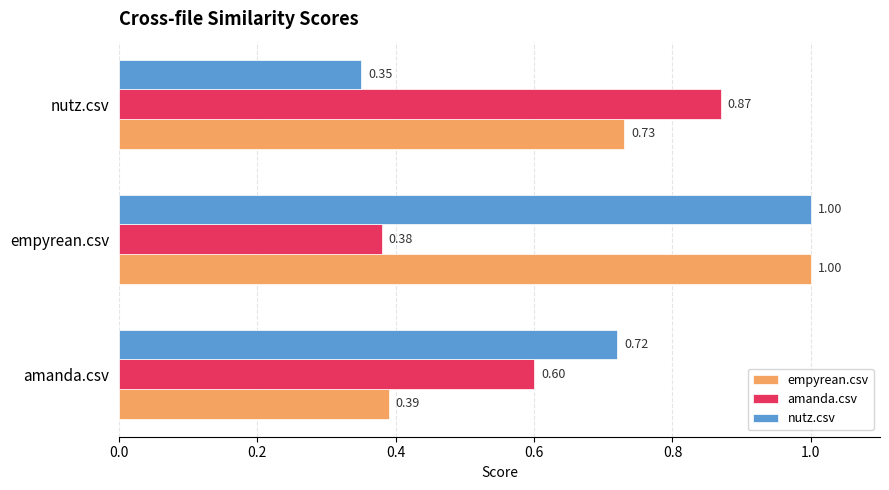

Which category has the lowest value across all series?

nutz.csv